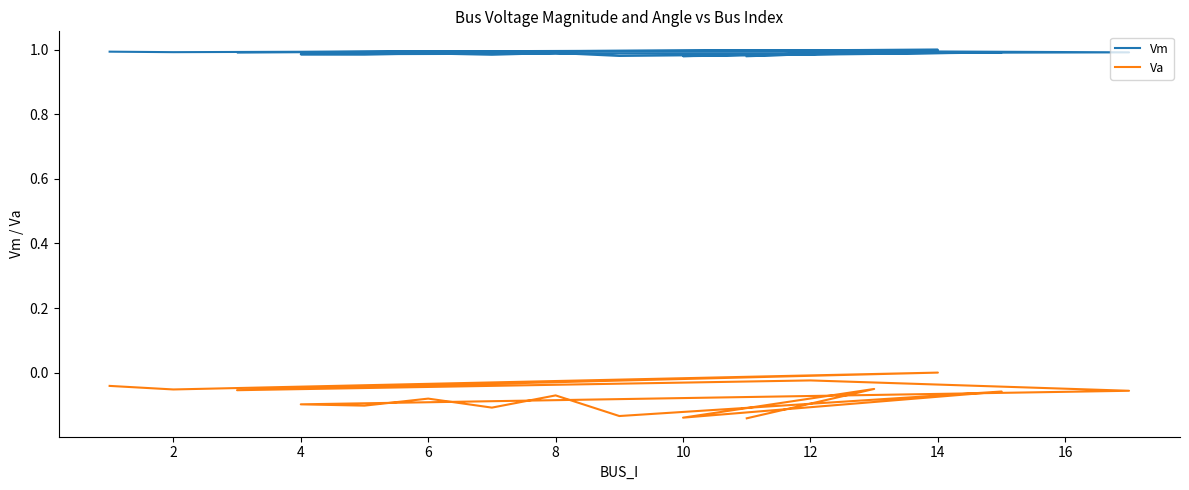

What is the label of the 14th point from the left?

10